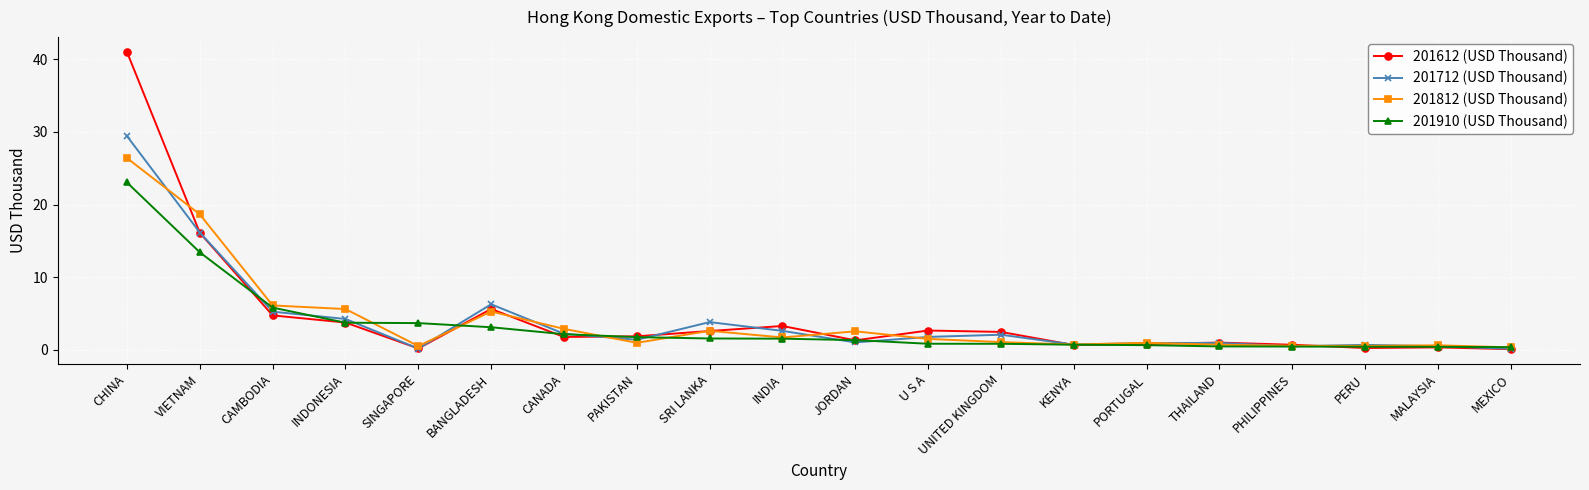

What is the label of the 4th point from the right?

PHILIPPINES